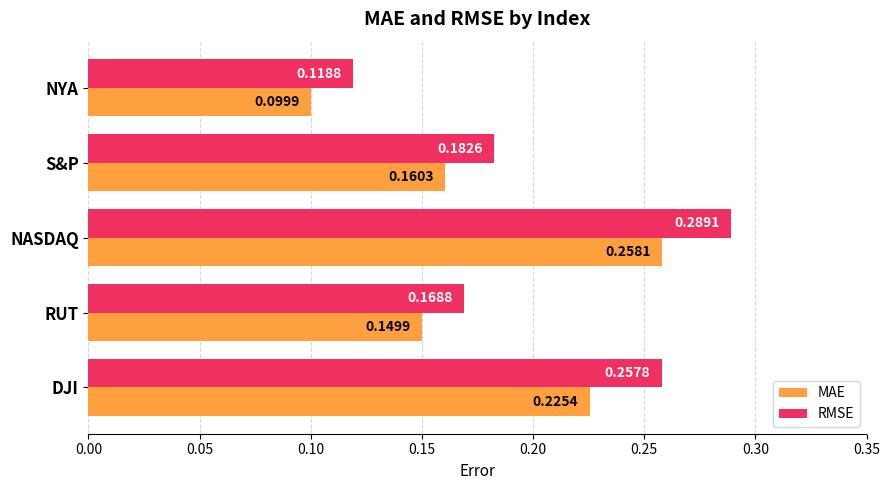

Is the value of RMSE at RUT greater than the value of MAE at NYA?

Yes